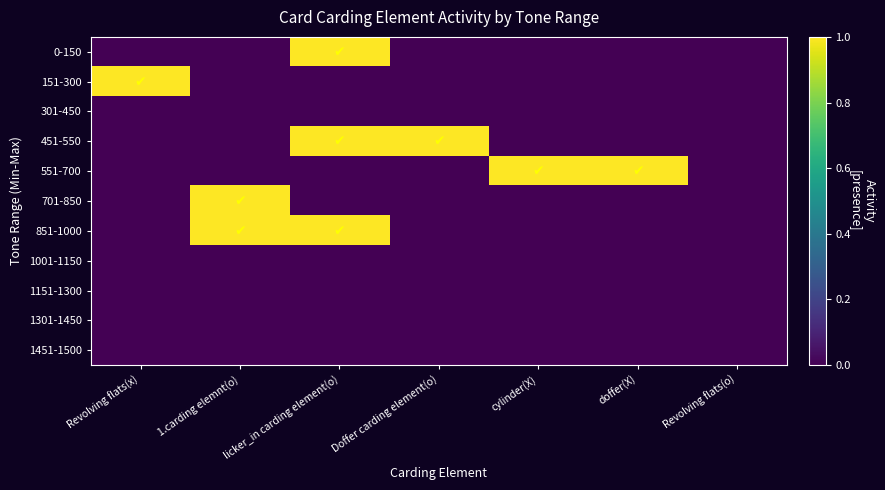

What is the spread (max minus min) of values at 1.carding elemnt(o)?

1